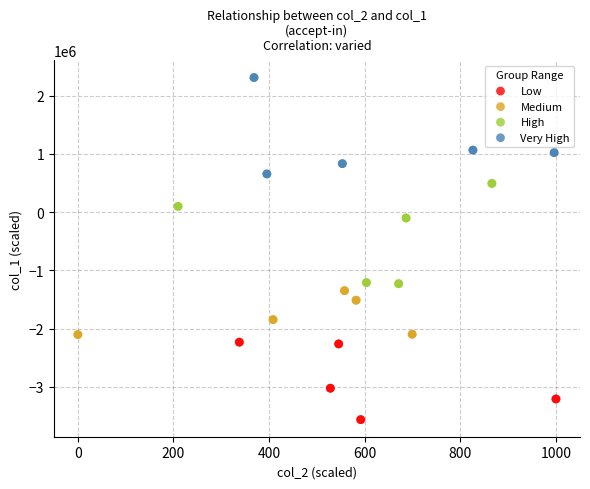

Which series reaches the minimum Y coordinate?

Low